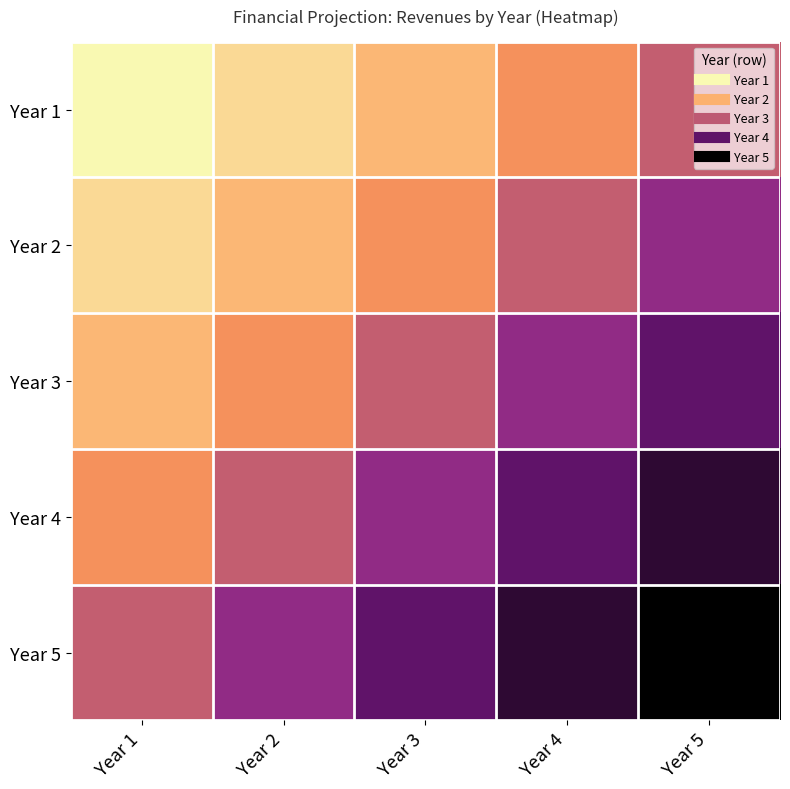

What is the spread (max minus min) of values at Year 2?

19458.9